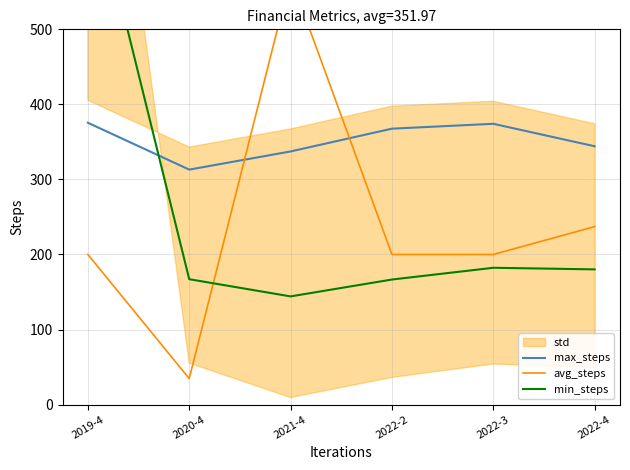

Rank the series by their maximum value, from lowest to highest.

max_steps, avg_steps, min_steps